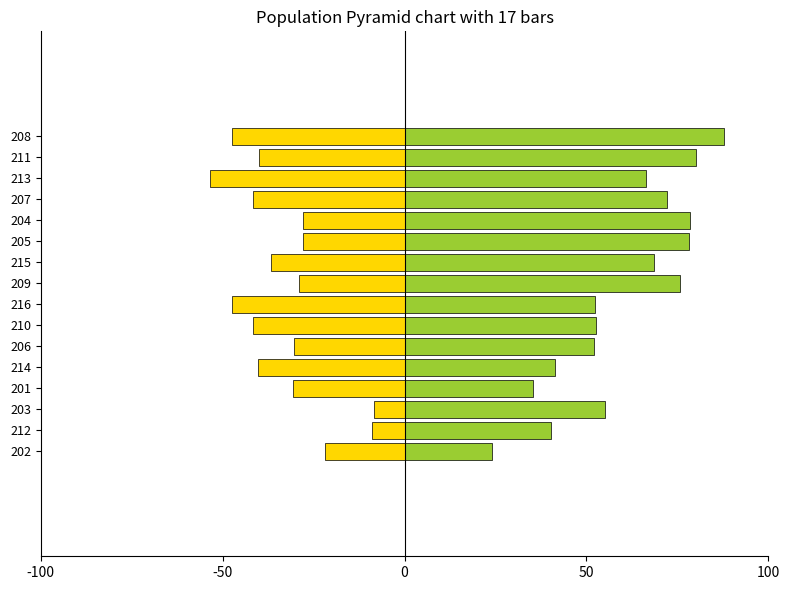

How many bars are there in each group?

2